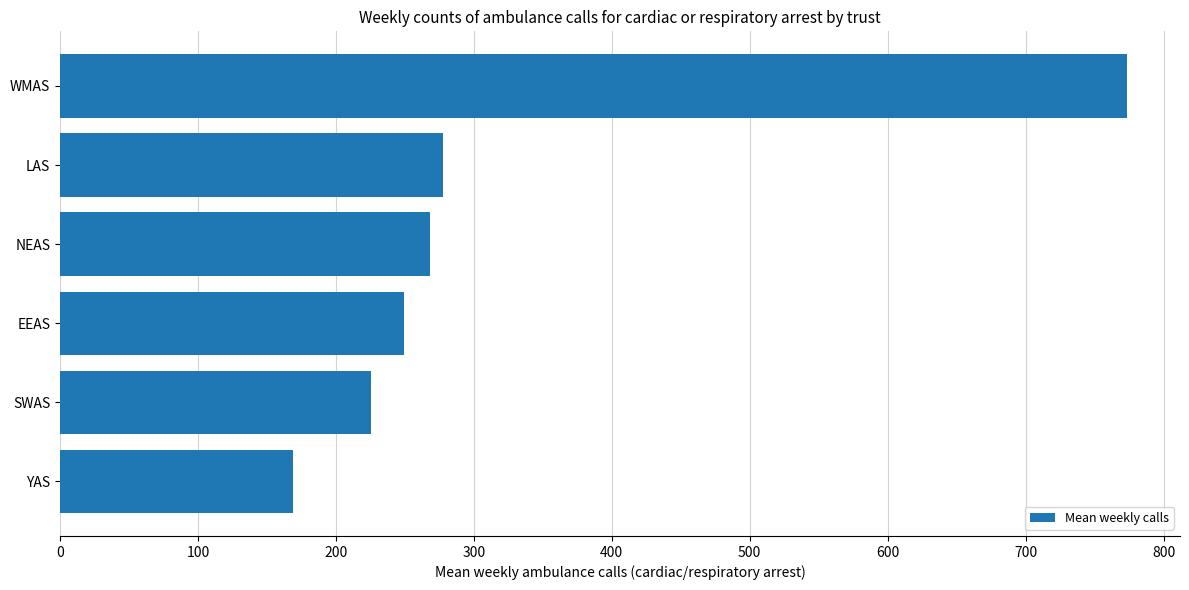

The chart shows a value of 773.3 at WMAS. True or false?

True